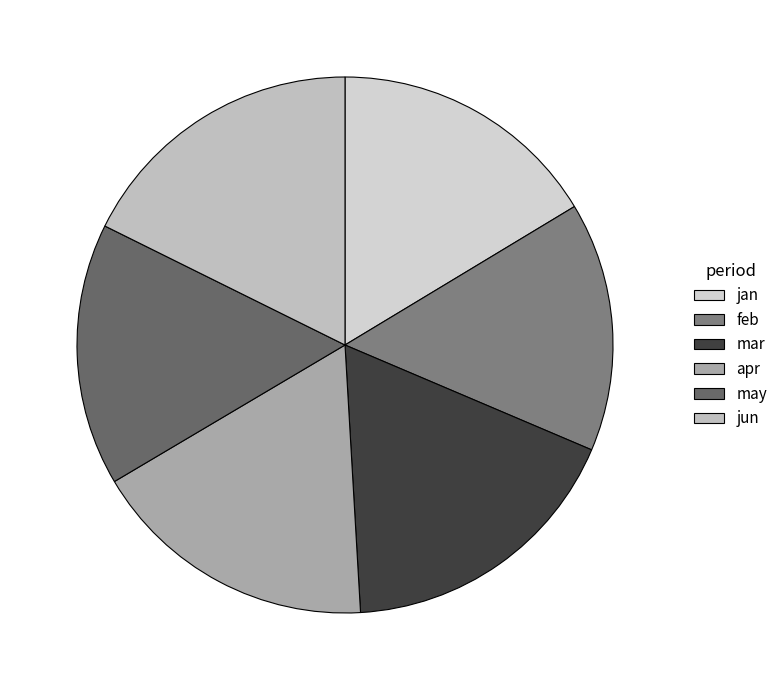

Rank the categories by value from highest to lowest.

mar, jun, apr, jan, may, feb